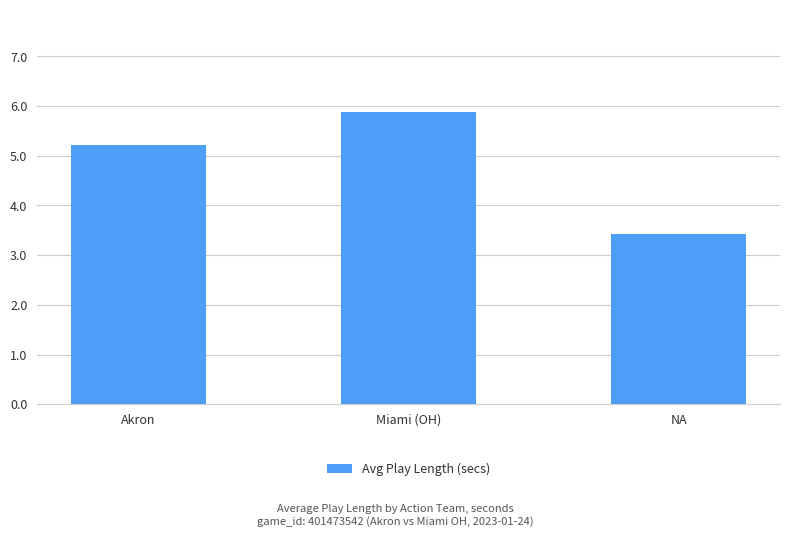

Rank the categories by value from highest to lowest.

Miami (OH), Akron, NA